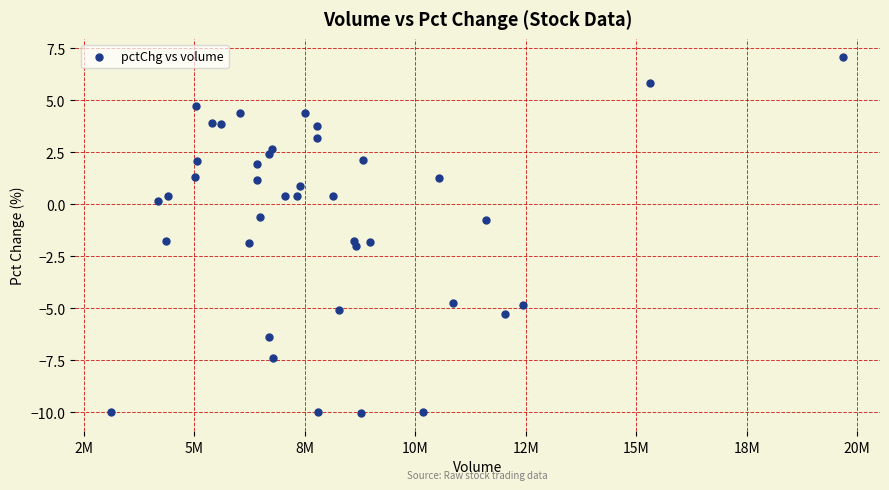

What is the range of X values (max minus min)?

16564639.0